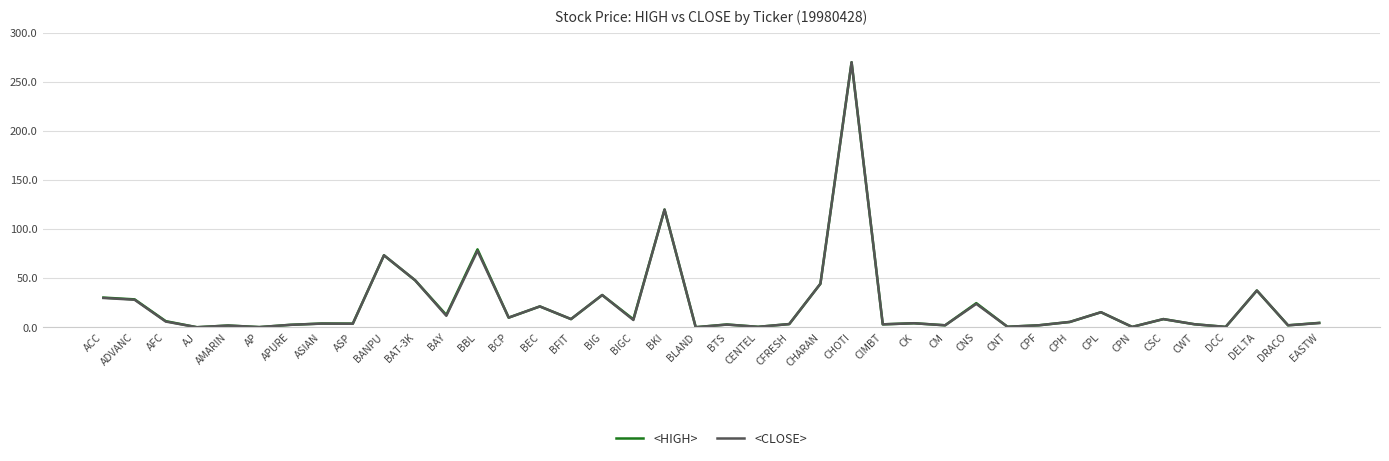

The value of <CLOSE> at DELTA is 37.6. True or false?

True